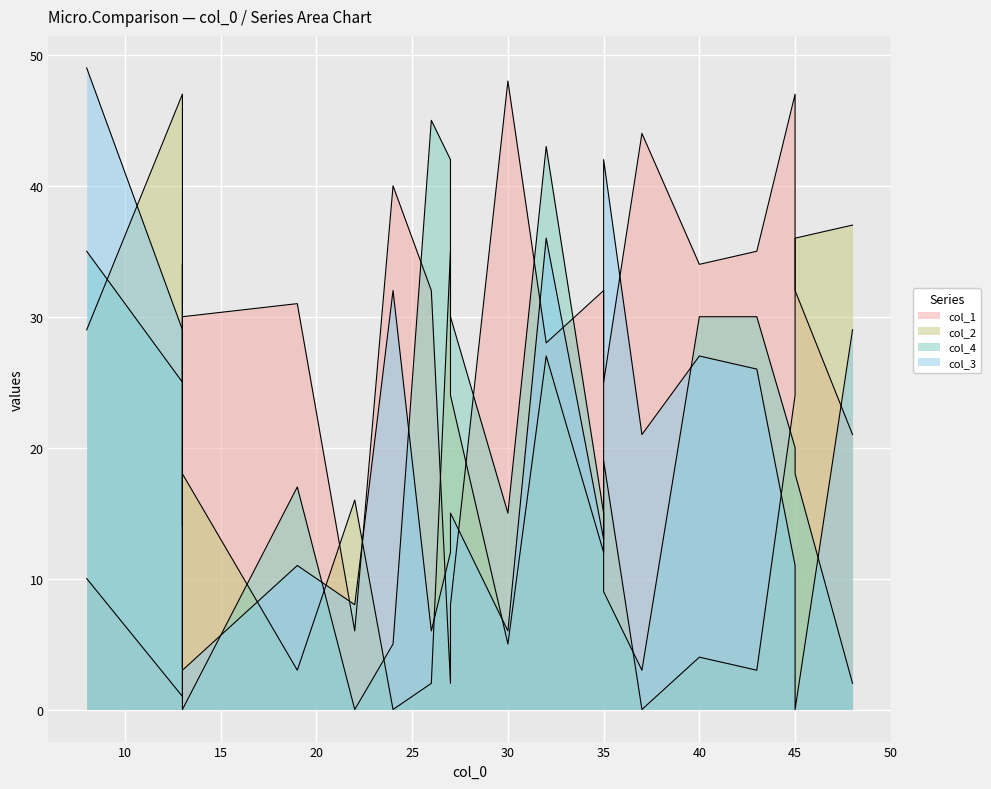

How many values in the col_4 series exceed 20?

9